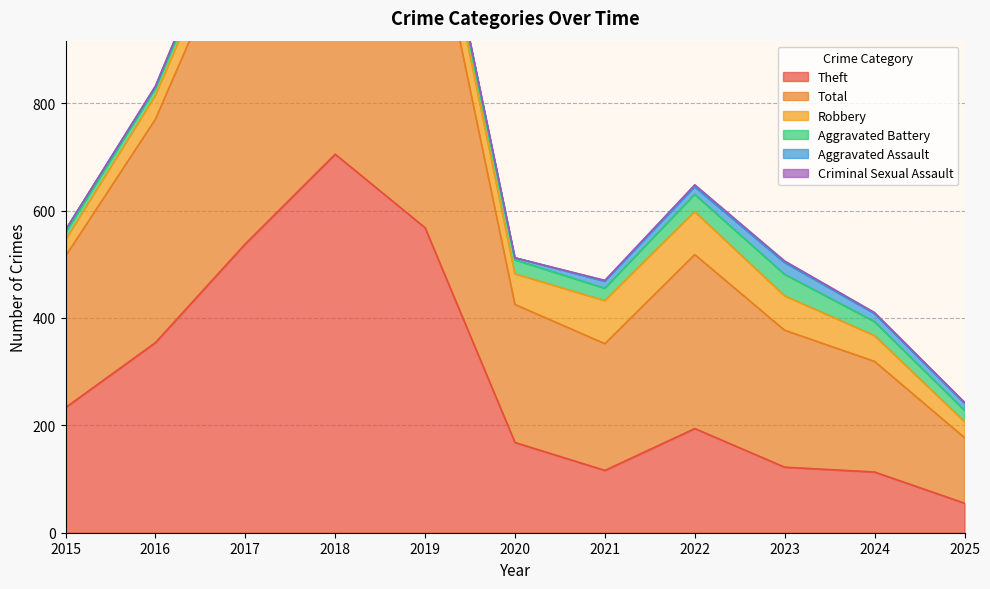

Rank the categories by Robbery value from highest to lowest.

2021, 2022, 2019, 2018, 2023, 2020, 2017, 2024, 2016, 2015, 2025